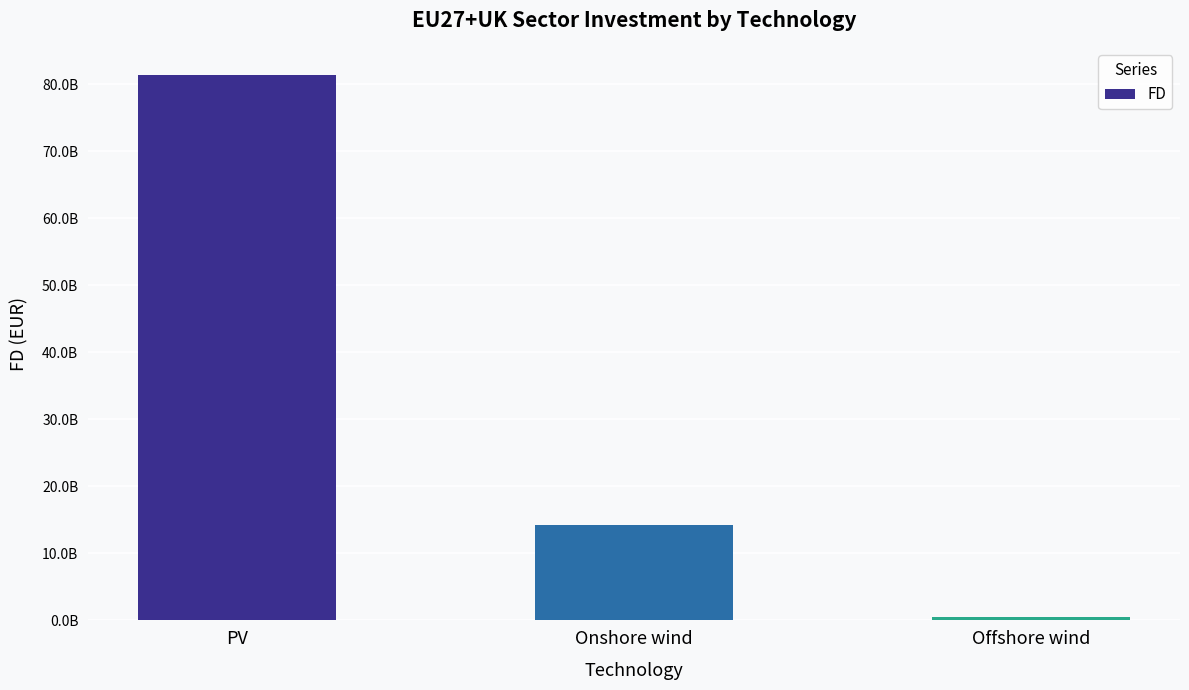

Are the bars horizontal?

No